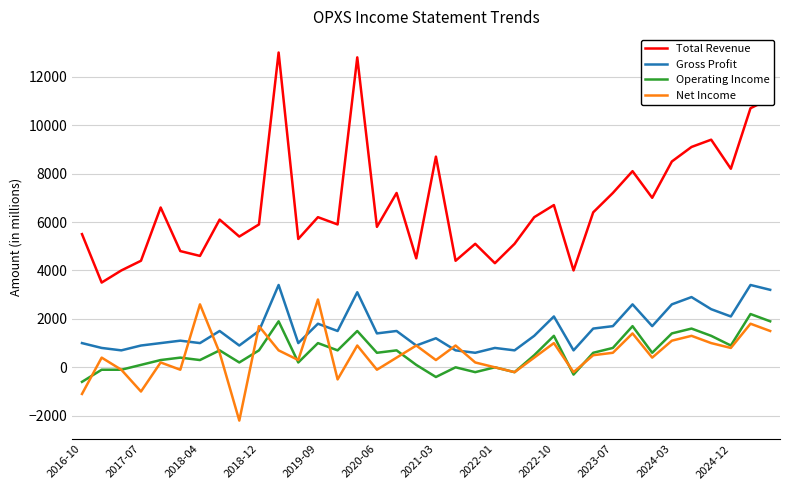

What is the lowest value of the Total Revenue series?

3500